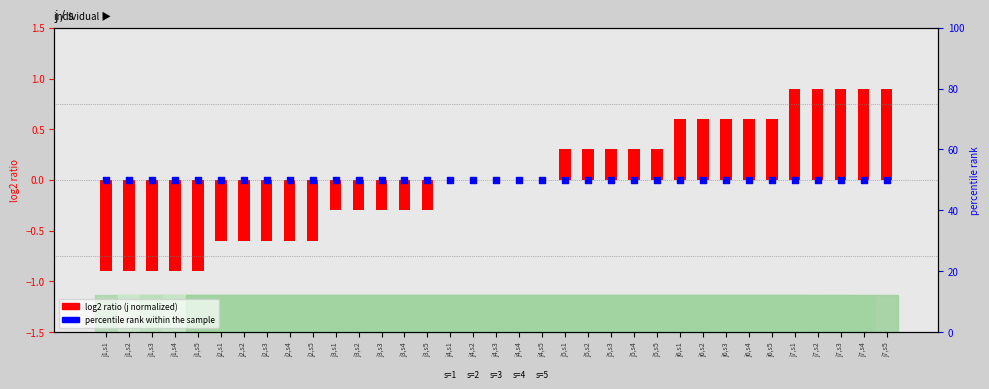

Which series has the largest Y range (max minus min)?

log2 ratio (j normalized)